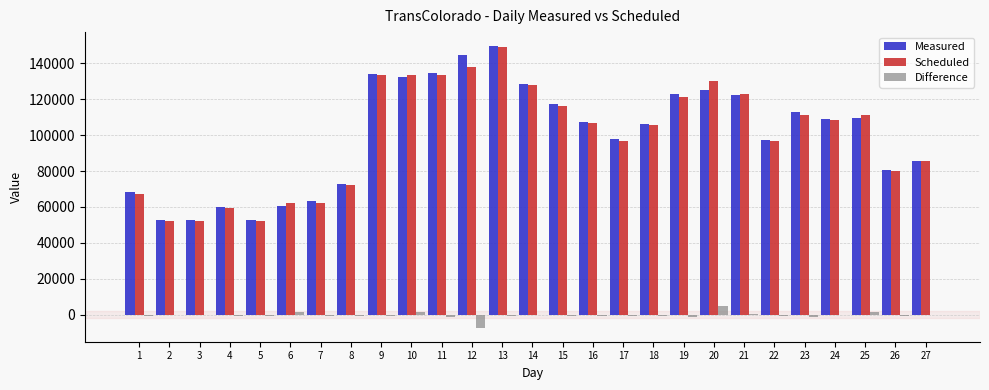

What value does the Measured series have at 7?

63117